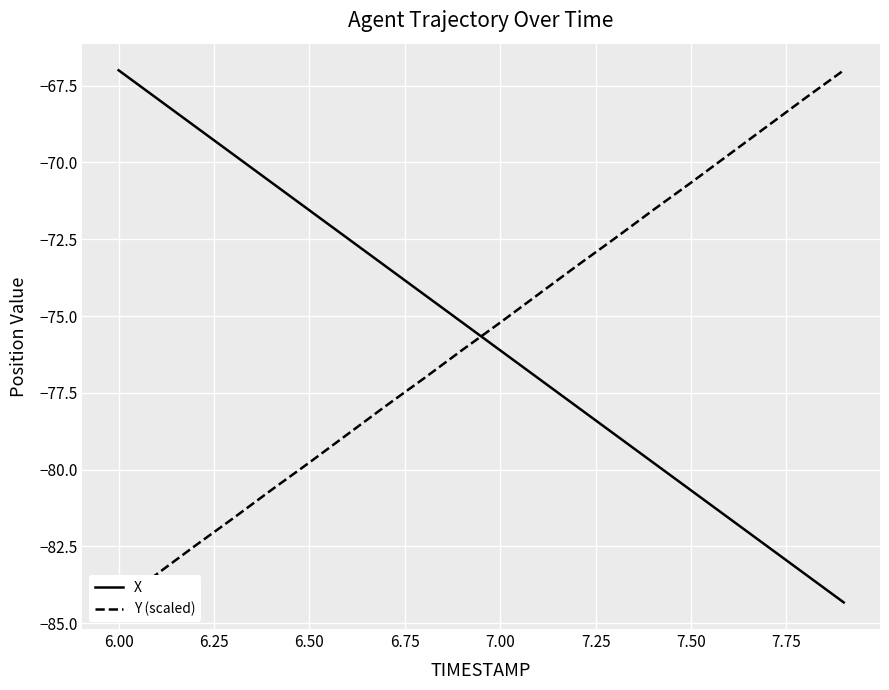

Where does the X series first go above -75?

6.00